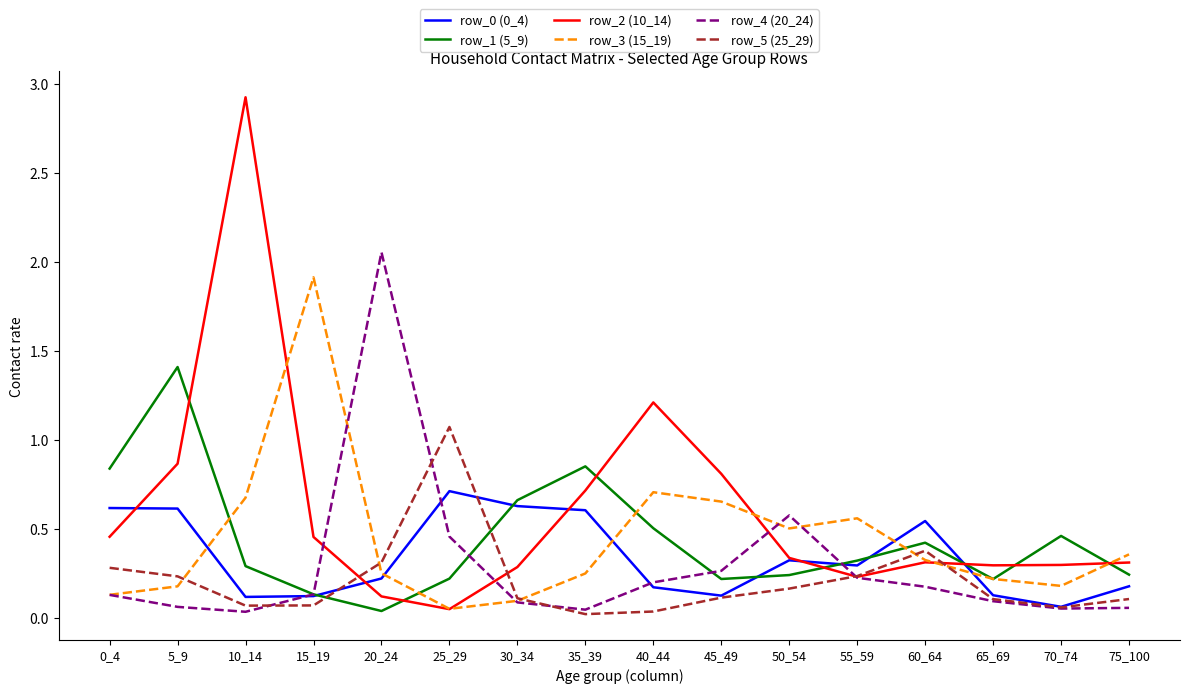

Which series has the widest spread of values?

row_2 (10_14)